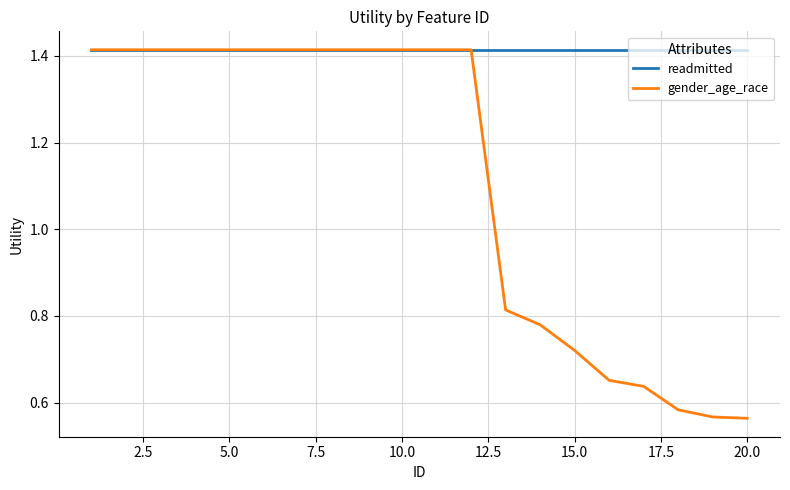

Count the number of data series in this chart.

2